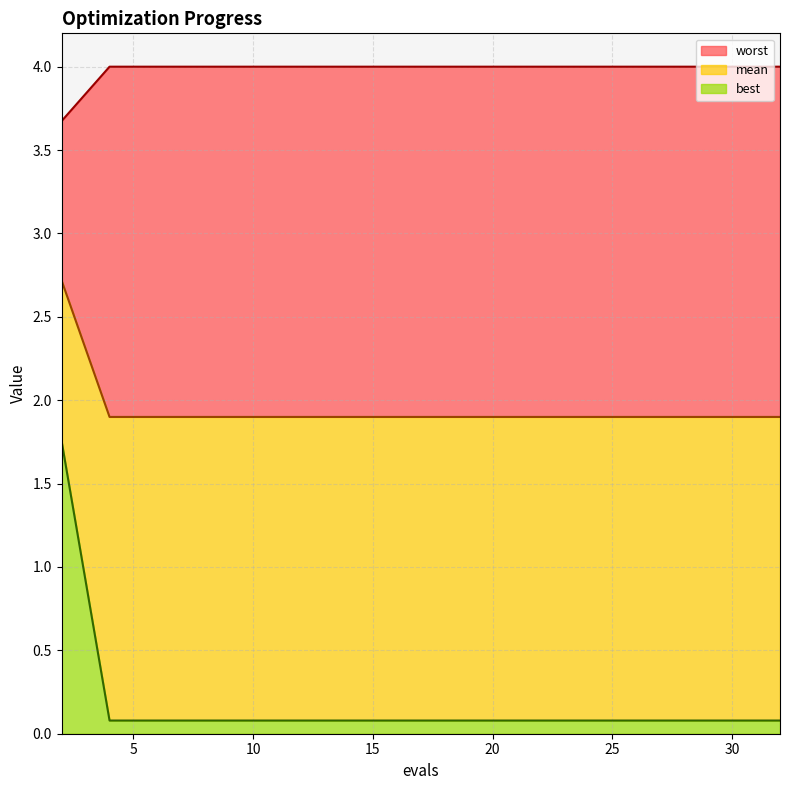

What is the minimum value for worst?

3.7